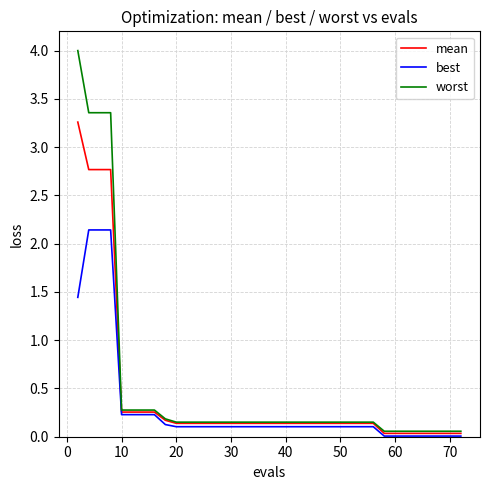

What is the greatest value displayed?

4.0